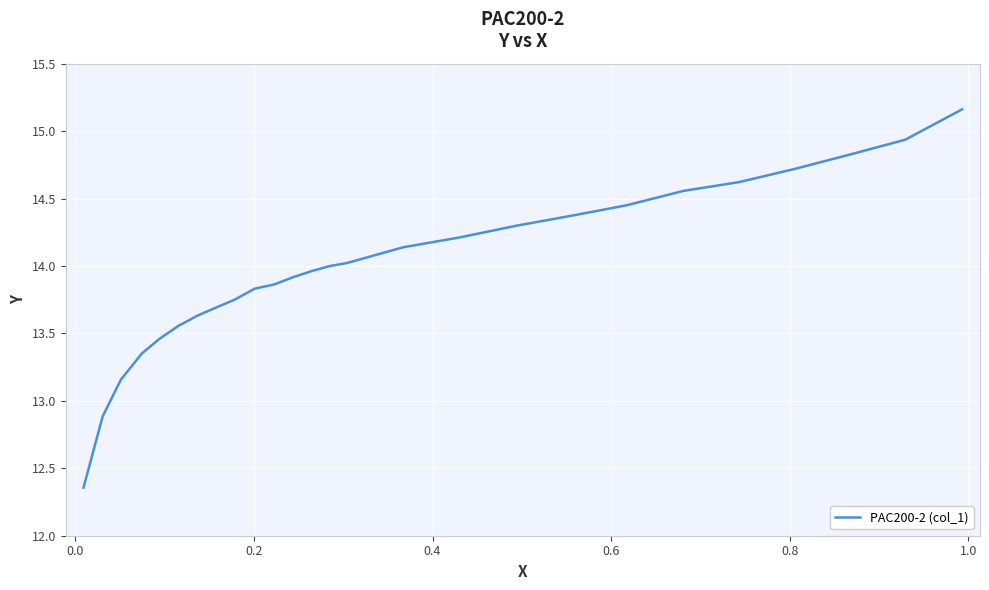

What is the difference between the maximum and minimum values?

2.8